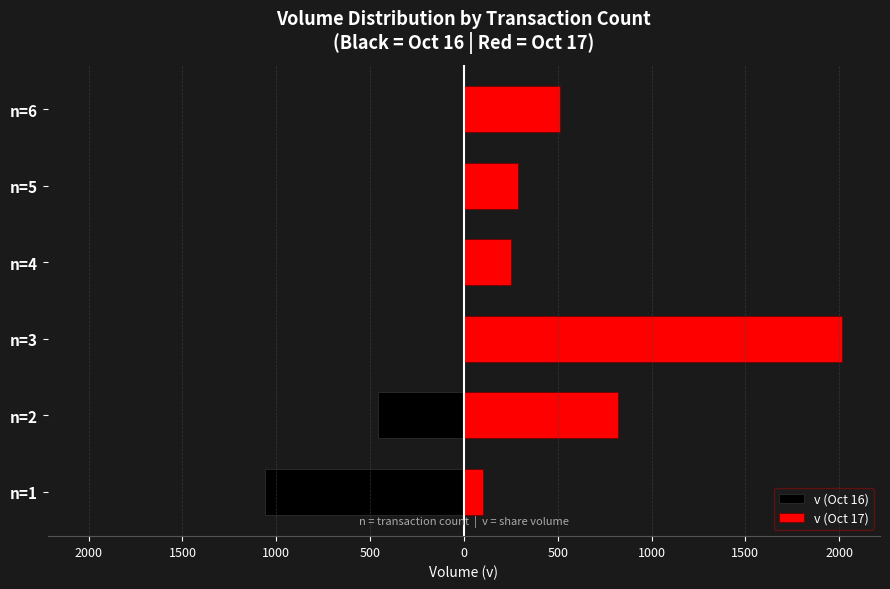

Is it true that v (Oct 16) equals 0 at n=3?

True